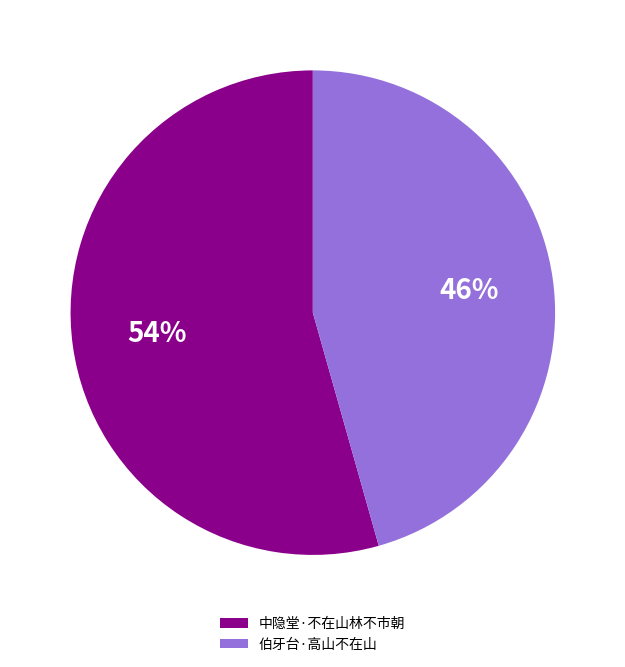

Is it true that 伯牙台·高山不在山 is 57% of the pie?

False